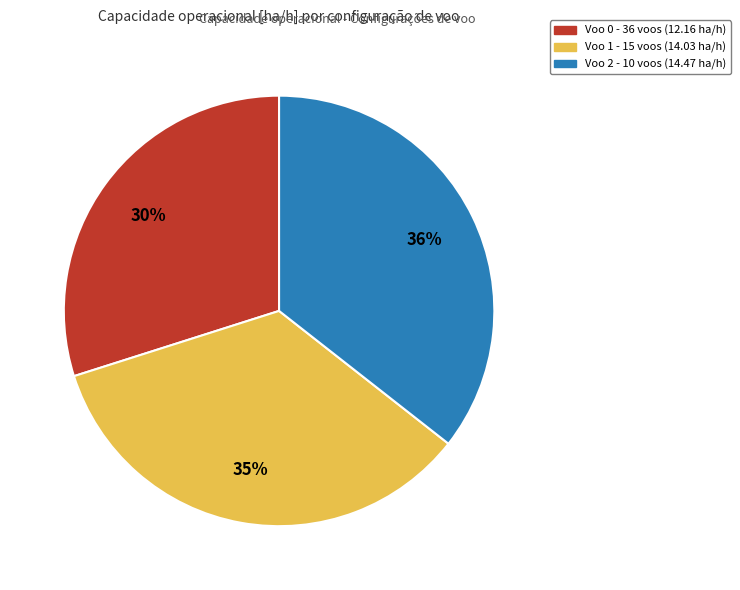

Is there a majority slice in this chart?

No